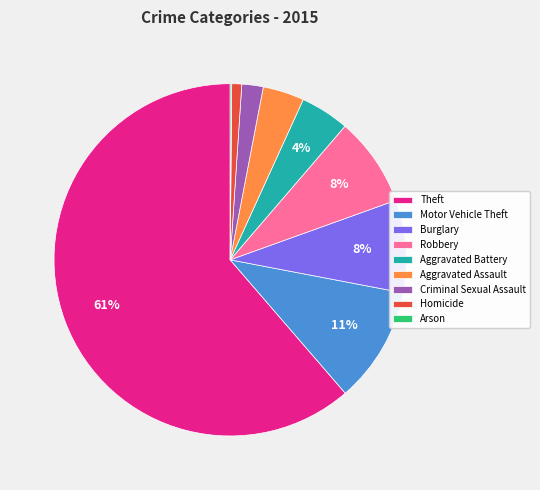

To the nearest percent, what is the difference between the Criminal Sexual Assault and Aggravated Assault slice percentages?

2%